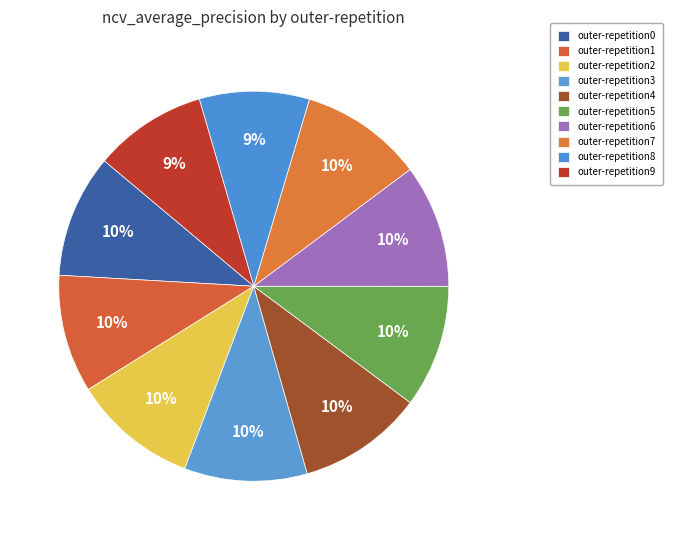

To the nearest percent, what is the difference between the largest and smallest slice percentages?

1%